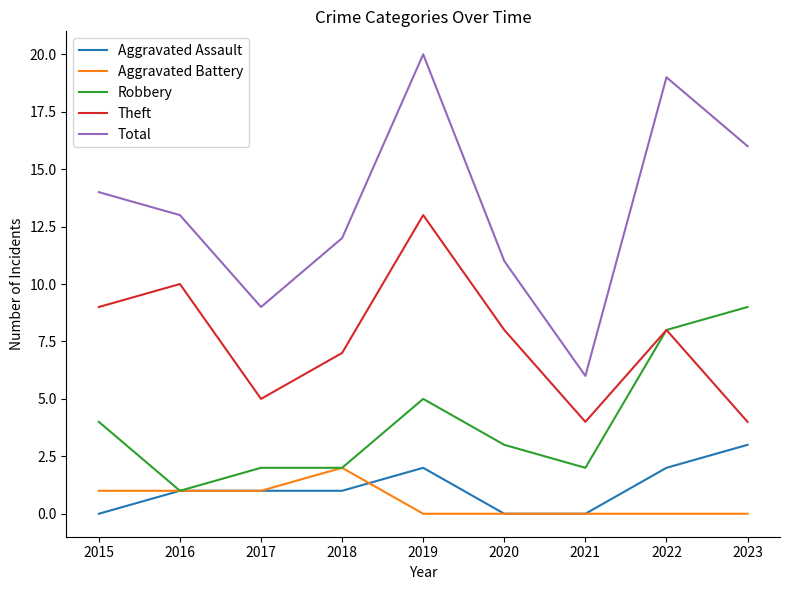

Reading left to right, list all the values displayed in this chart.

Aggravated Assault: 2015=0	2016=1	2017=1	2018=1	2019=2	2020=0	2021=0	2022=2	2023=3
Aggravated Battery: 2015=1	2016=1	2017=1	2018=2	2019=0	2020=0	2021=0	2022=0	2023=0
Robbery: 2015=4	2016=1	2017=2	2018=2	2019=5	2020=3	2021=2	2022=8	2023=9
Theft: 2015=9	2016=10	2017=5	2018=7	2019=13	2020=8	2021=4	2022=8	2023=4
Total: 2015=14	2016=13	2017=9	2018=12	2019=20	2020=11	2021=6	2022=19	2023=16